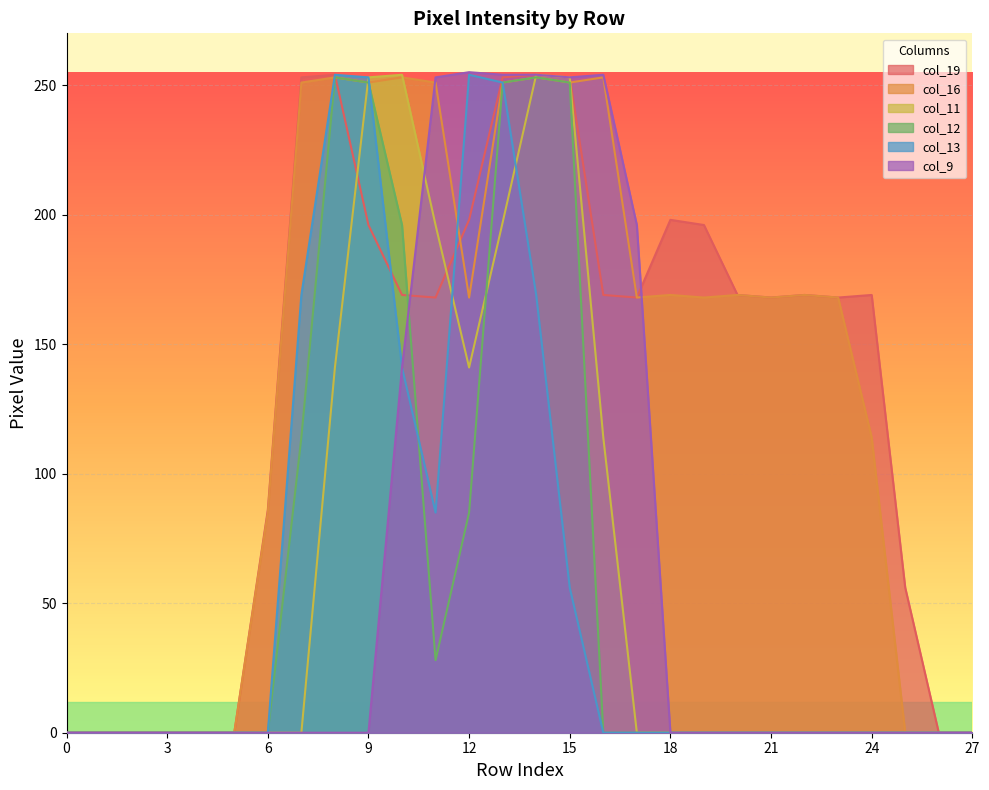

What is the difference between the maximum and minimum values in the col_12 series?

253